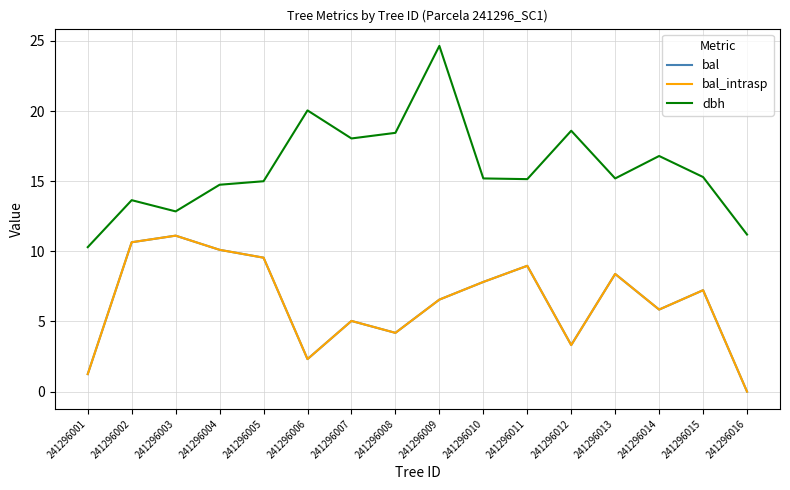

True or false: bal and dbh cross at least once.

False